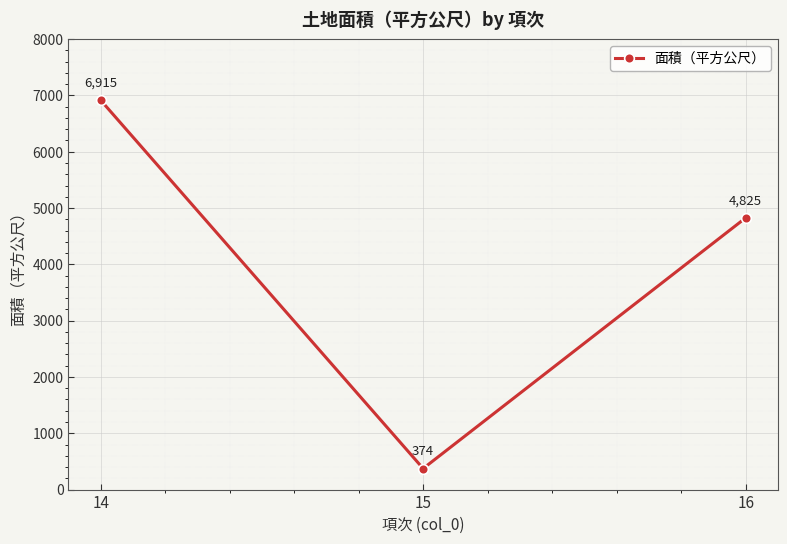

List the labels in order of value, smallest first.

15, 16, 14